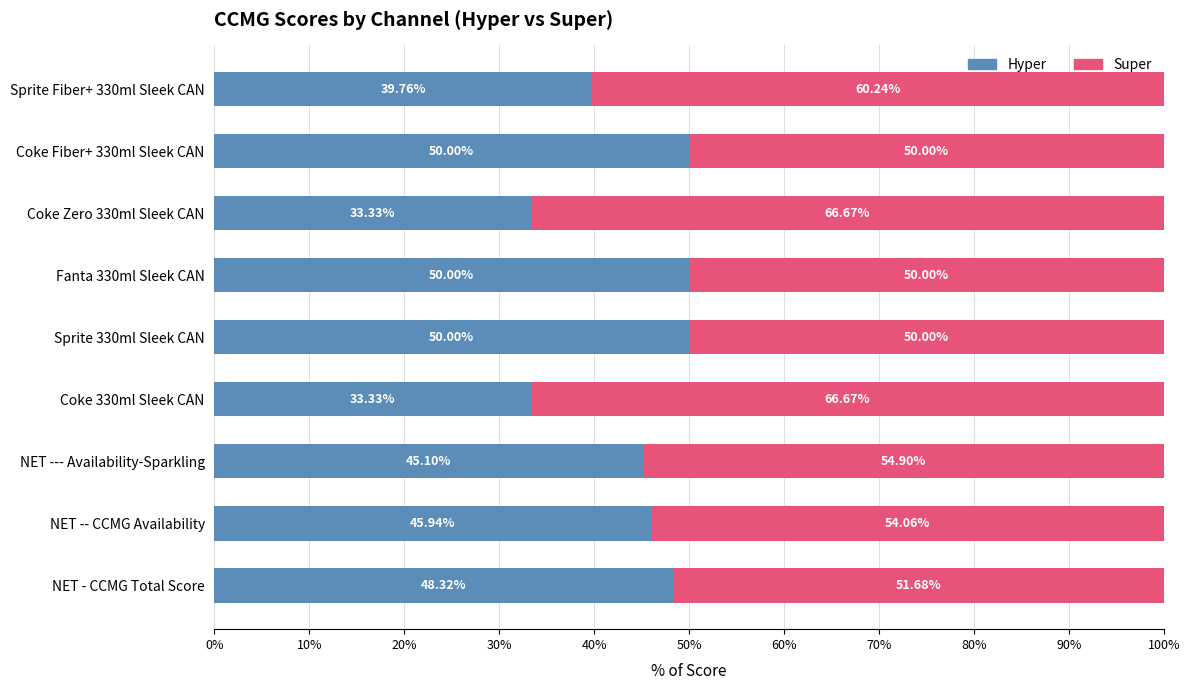

What is the total value across all series at Fanta 330ml Sleek CAN?

100.0